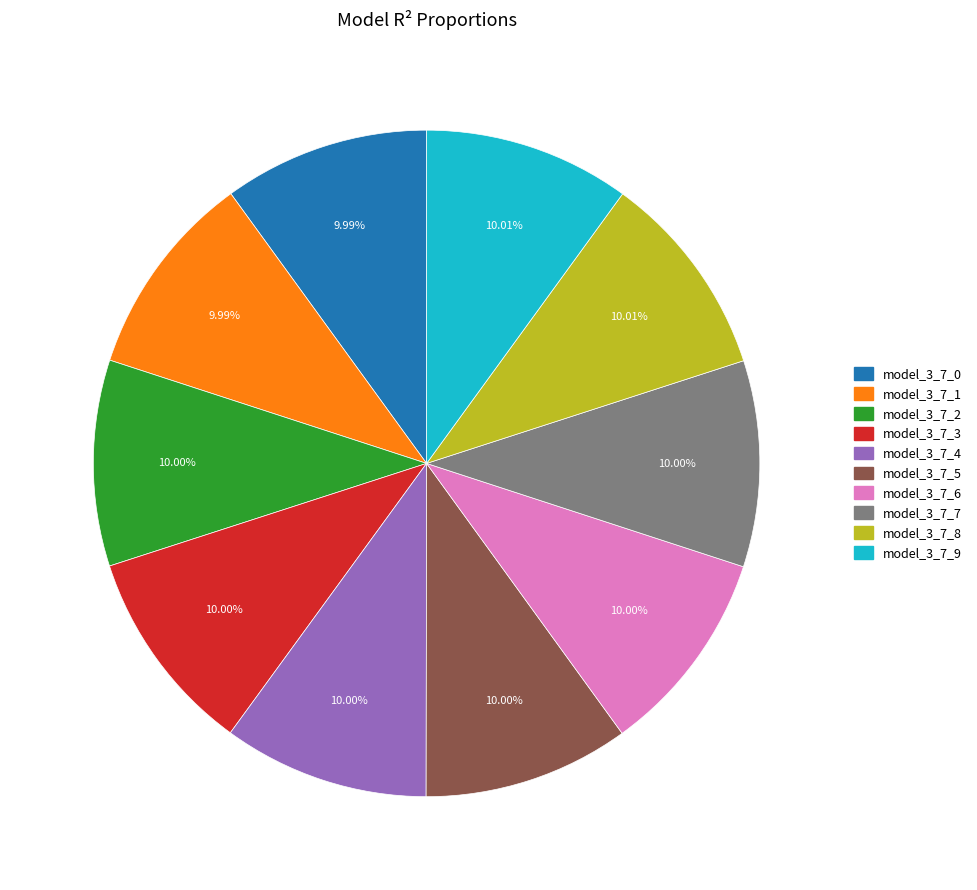

How many segments does this pie chart have?

10